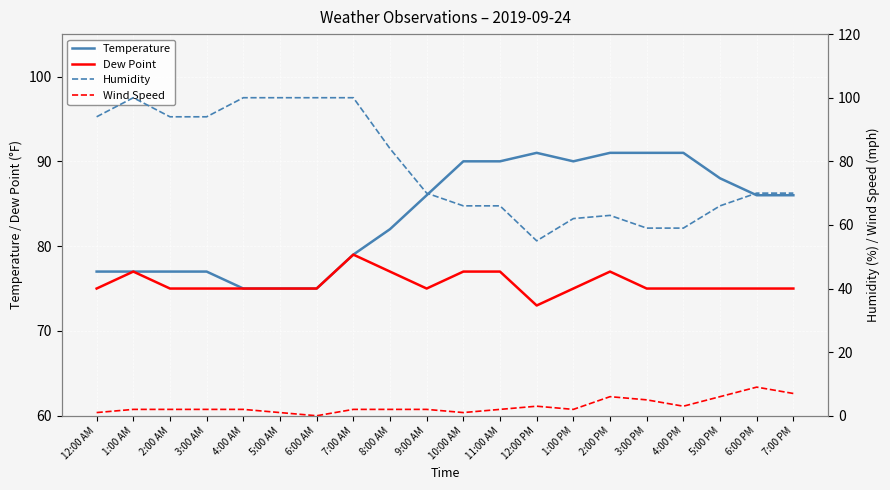

Count the number of data series in this chart.

4